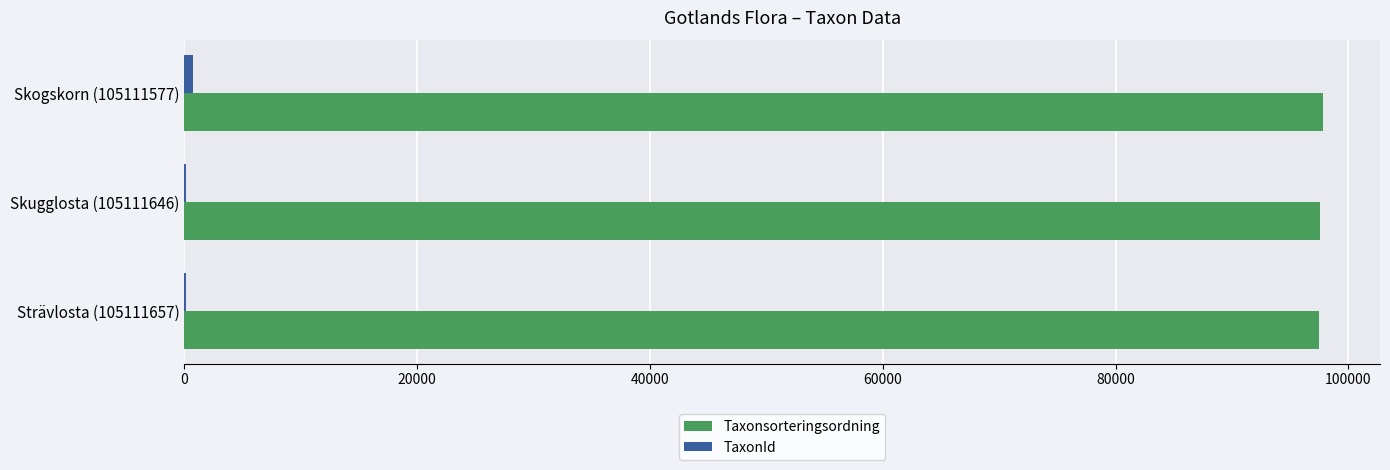

What is the greatest value displayed?

97822